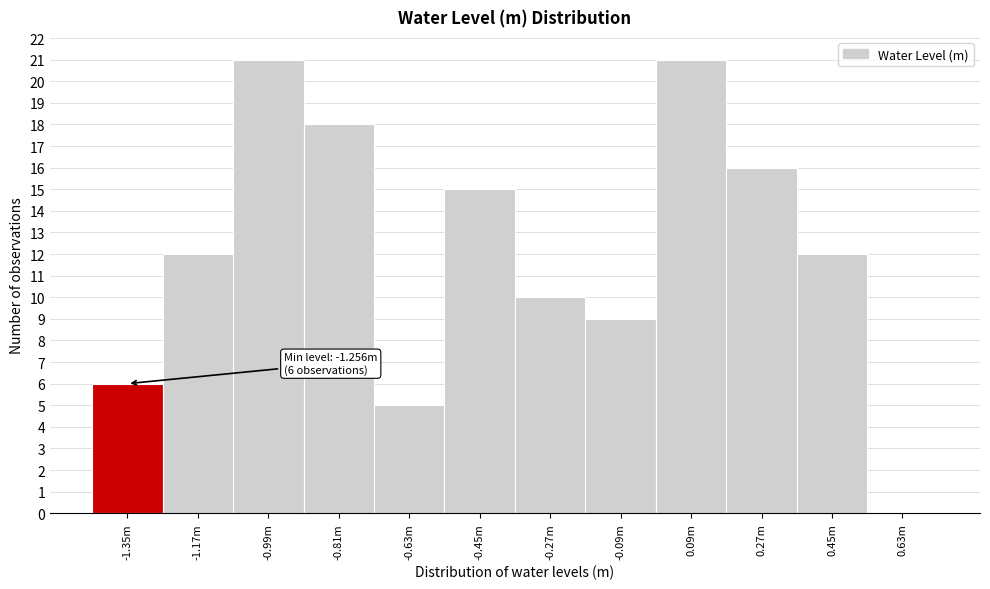

Reading left to right, what are all the values shown in this chart?

-1.35m=6	-1.17m=12	-0.99m=21	-0.81m=18	-0.63m=5	-0.45m=15	-0.27m=10	-0.09m=9	0.09m=21	0.27m=16	0.45m=12	0.63m=0